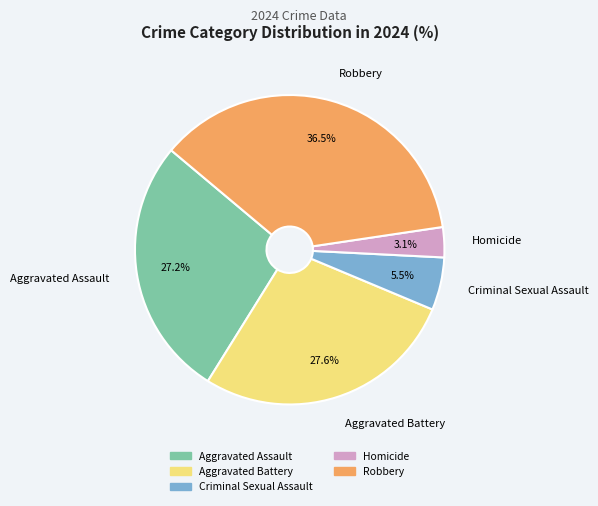

Which slice is the largest?

Robbery